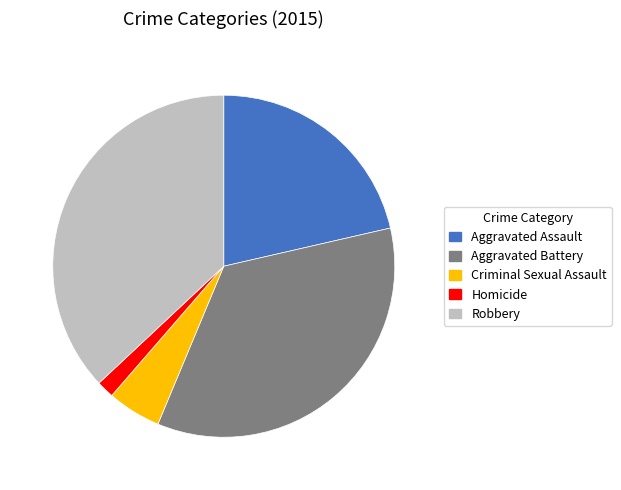

What is the largest slice in the pie chart?

Robbery